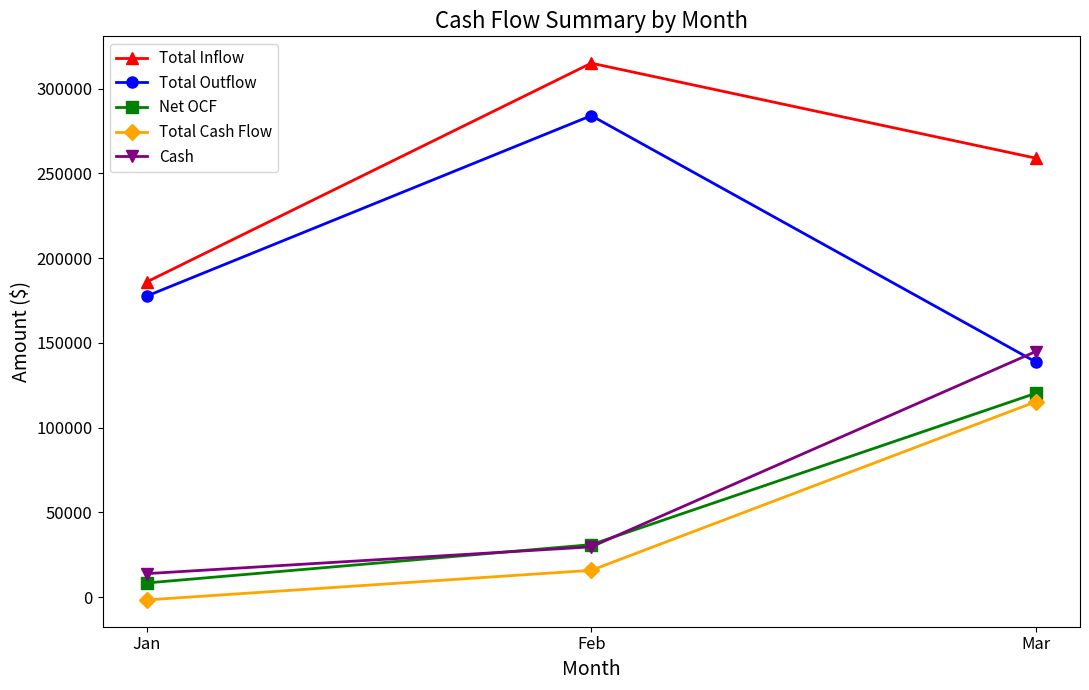

What is the average value of the Total Inflow series?

253333